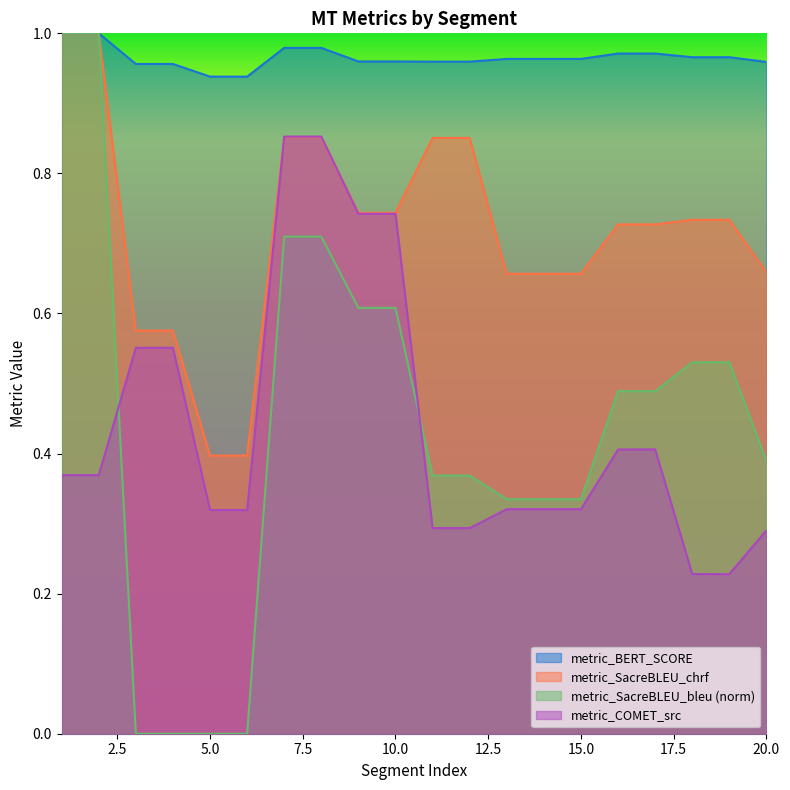

At which category does the chart reach its peak across all series?

1